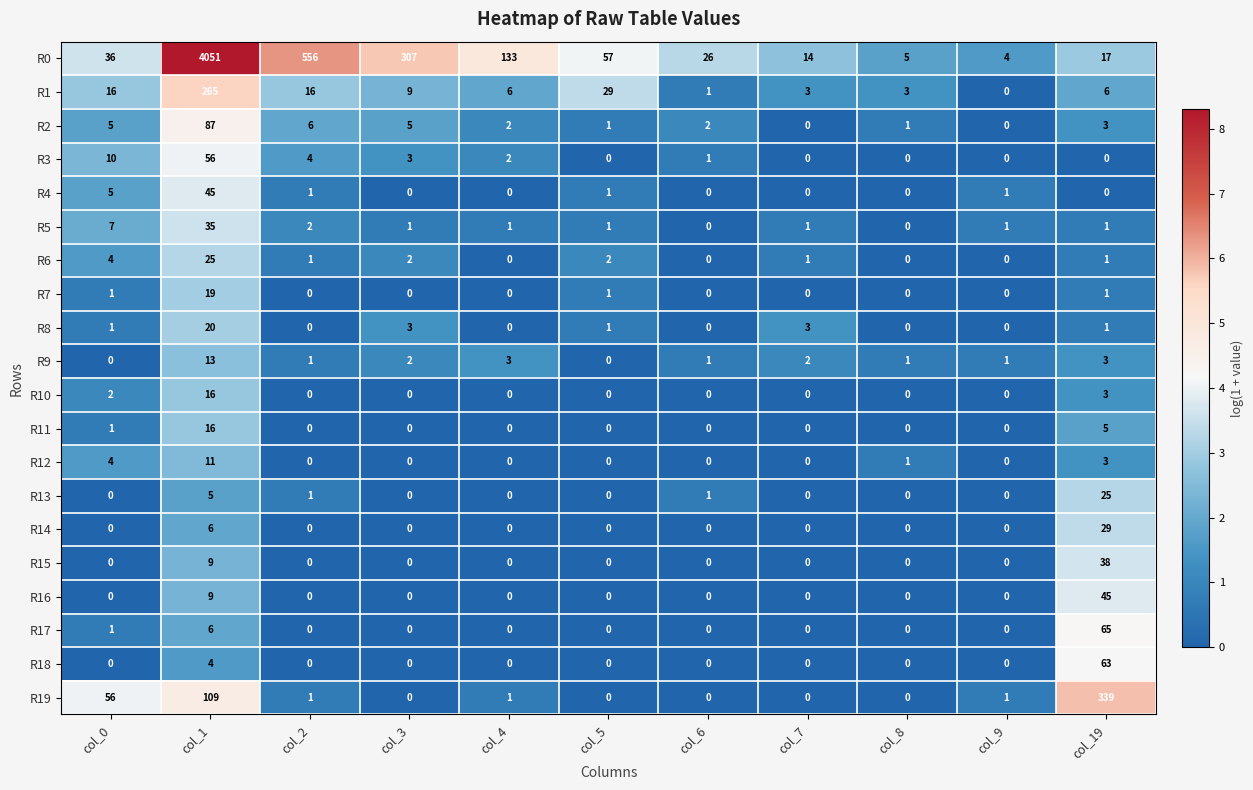

How many positive values does the R8 series have?

6